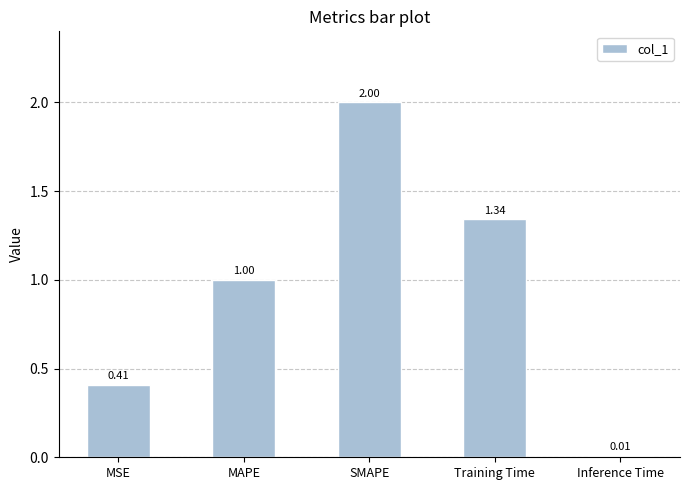

What is the change in value from MAPE to Training Time?

+0.3